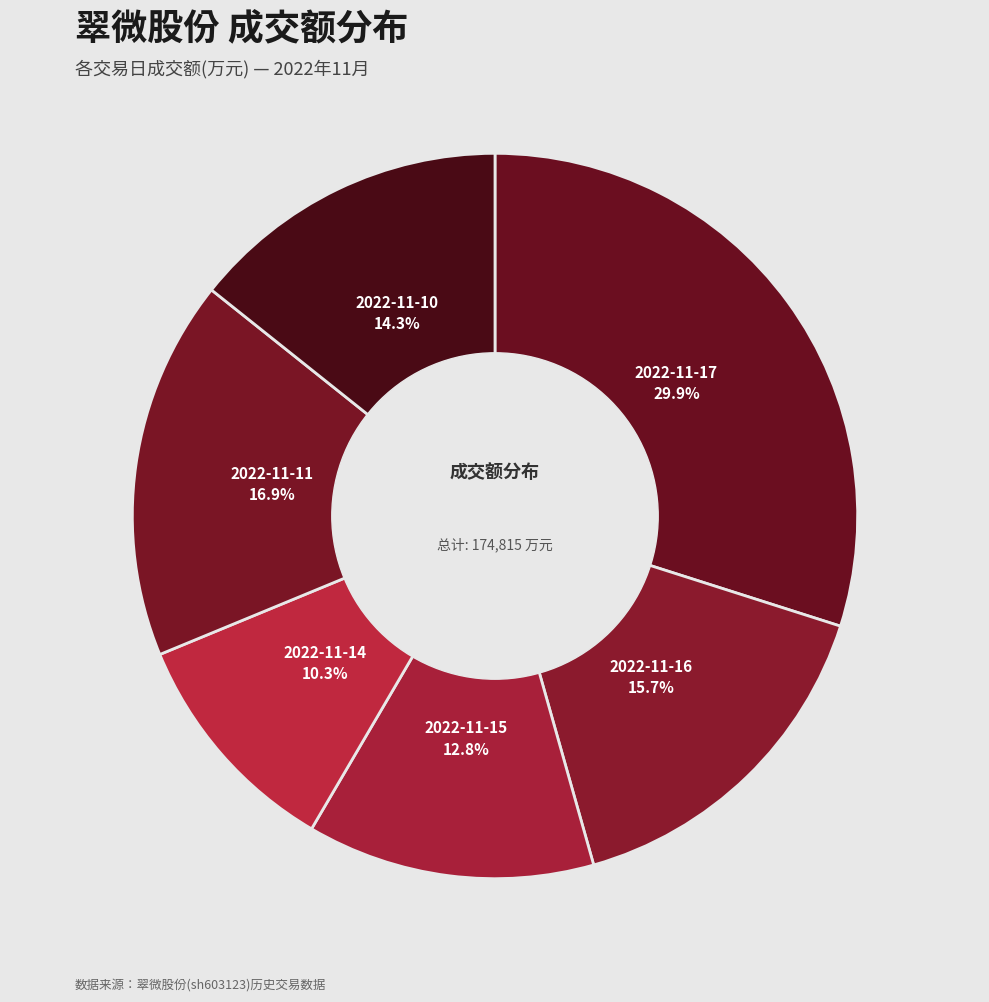

Which category has the biggest portion of the pie?

2022-11-17